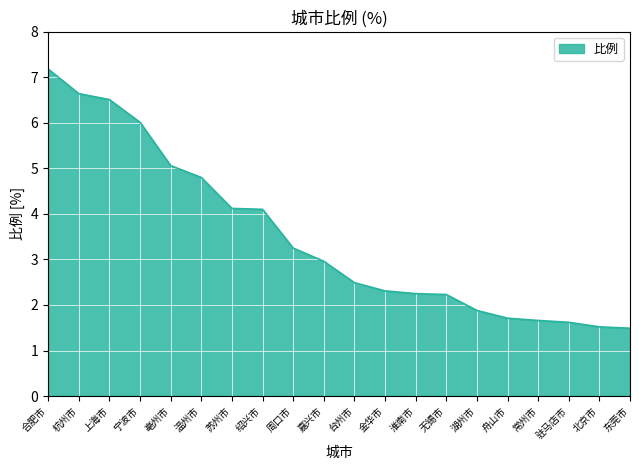

What position from the right is 上海市?

18